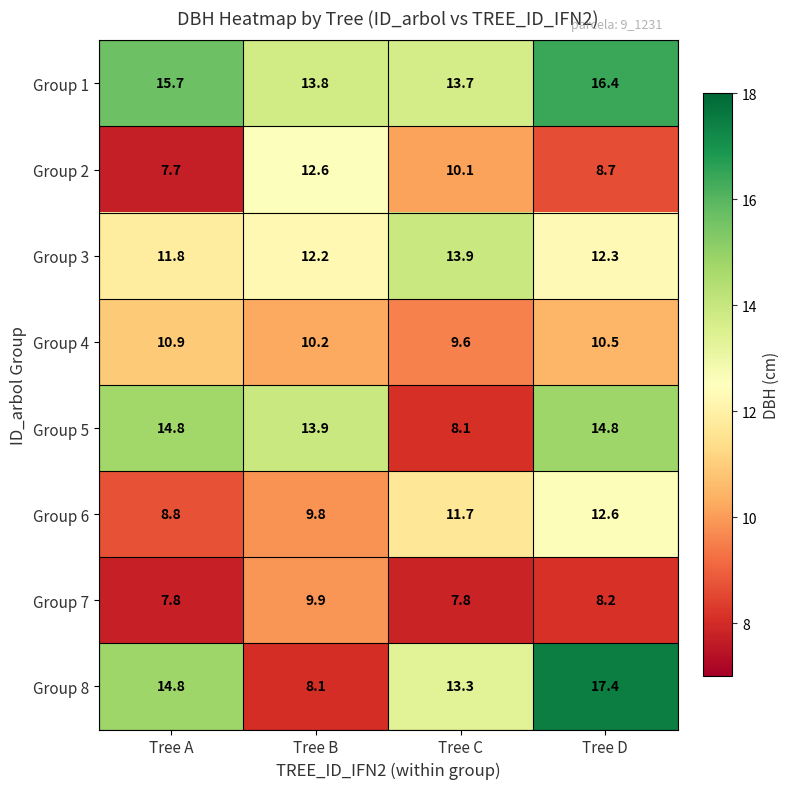

The Group 4 series shows 15.4 at Tree C. True or false?

False